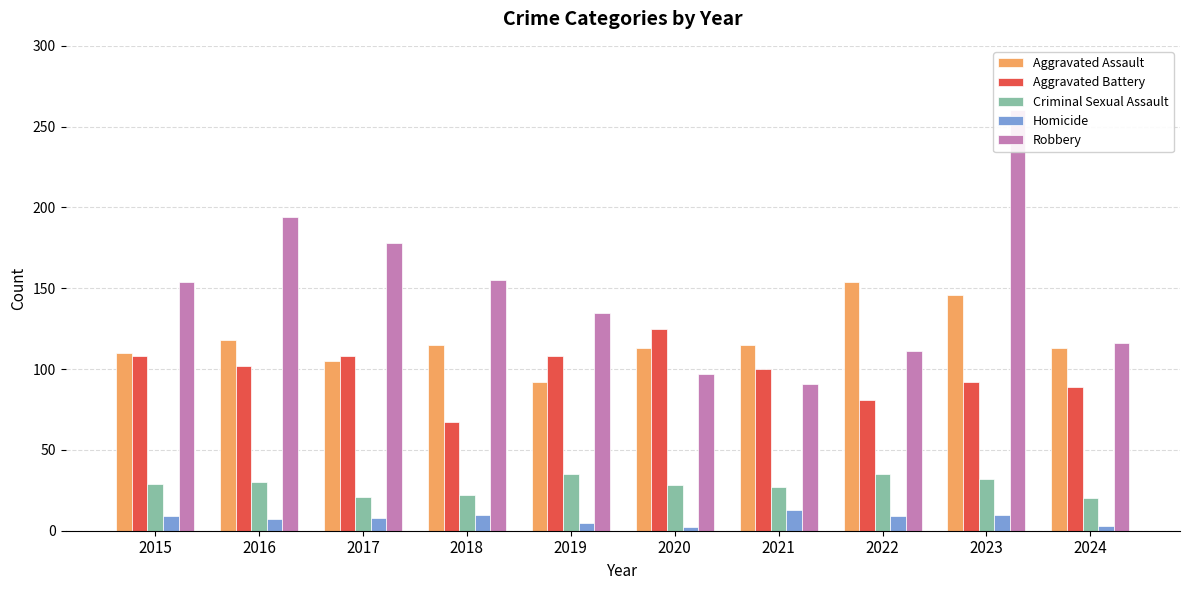

What is the sum of all Aggravated Battery values?

980